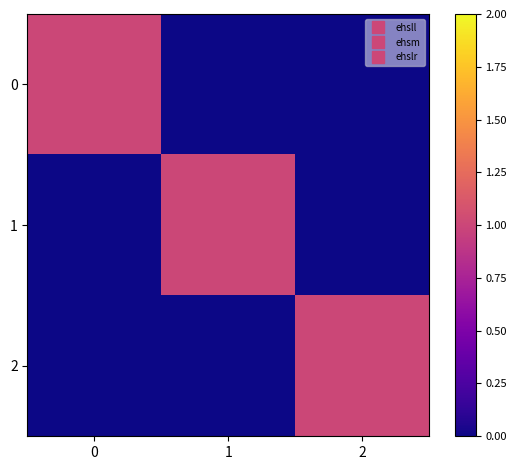

What is the maximum value shown in the chart?

1